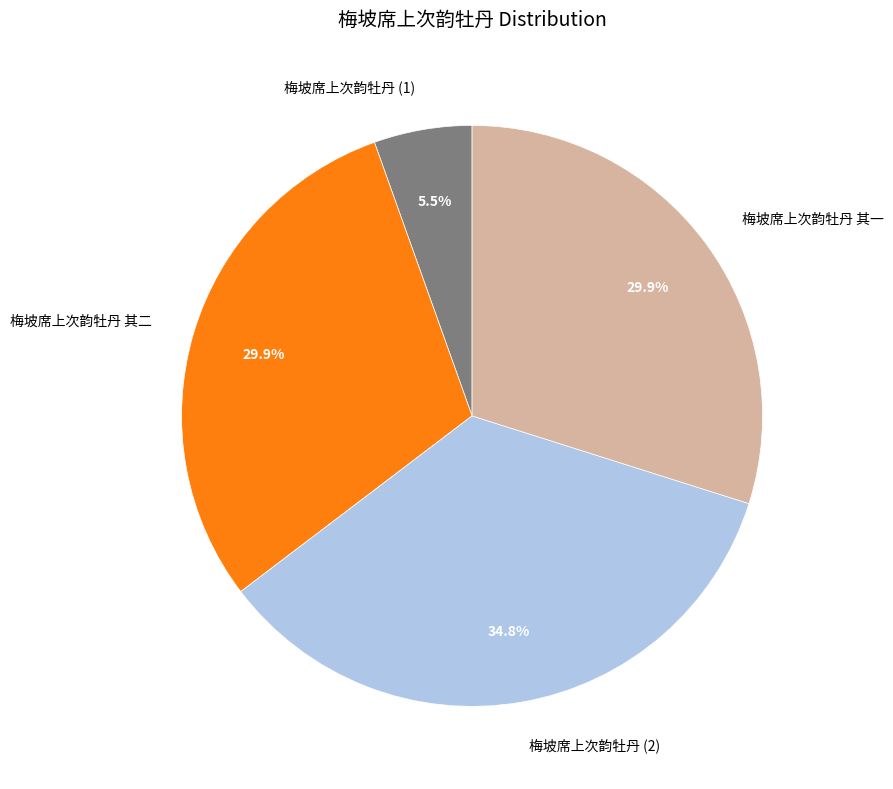

What percentage is the 梅坡席上次韵牡丹 其一 slice, to the nearest percent?

30%